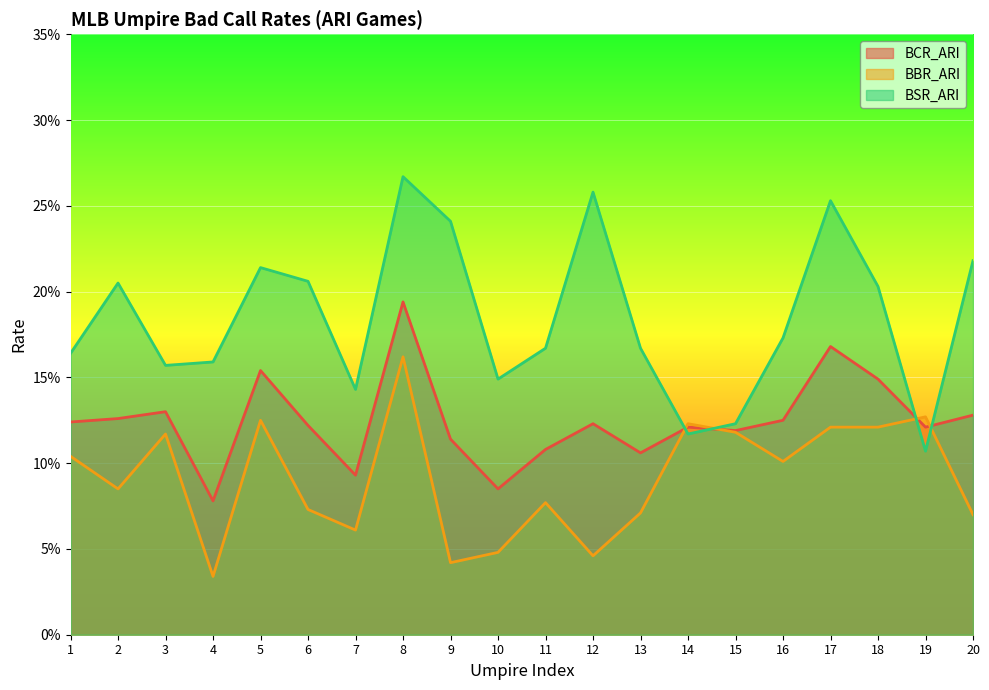

At 20, list the series in order from largest to smallest.

BSR_ARI, BCR_ARI, BBR_ARI